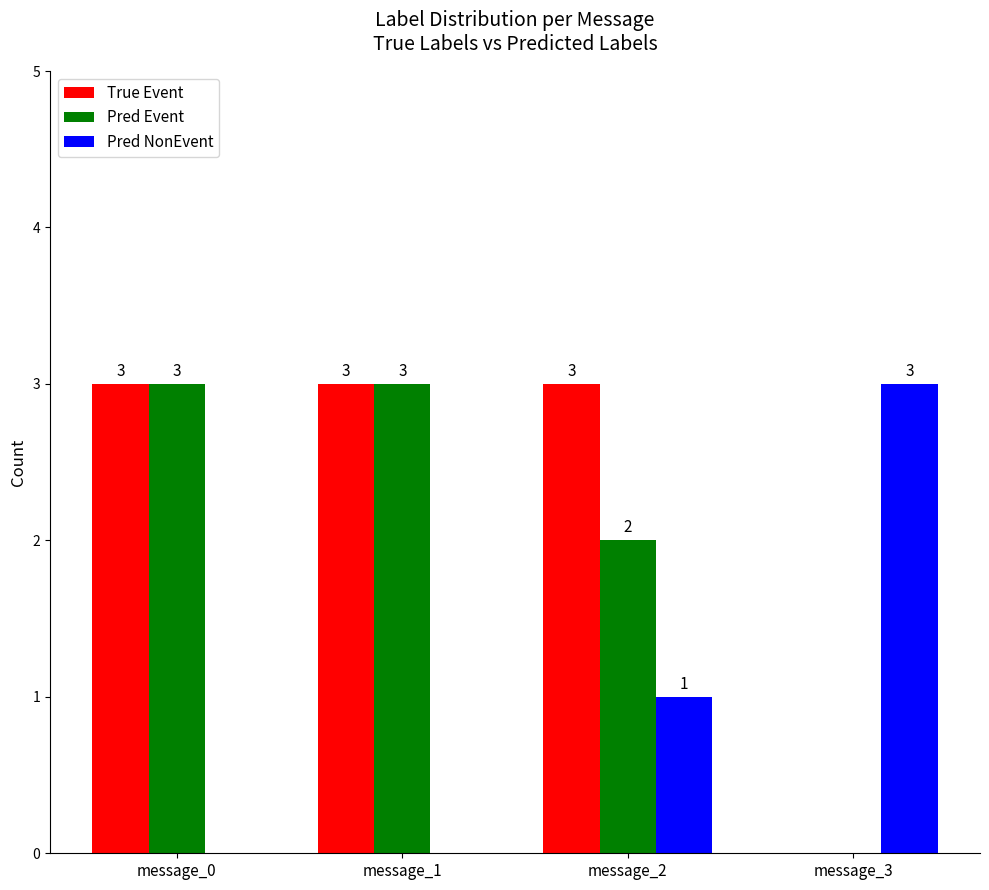

Is it true that Pred Event equals 5 at message_1?

False